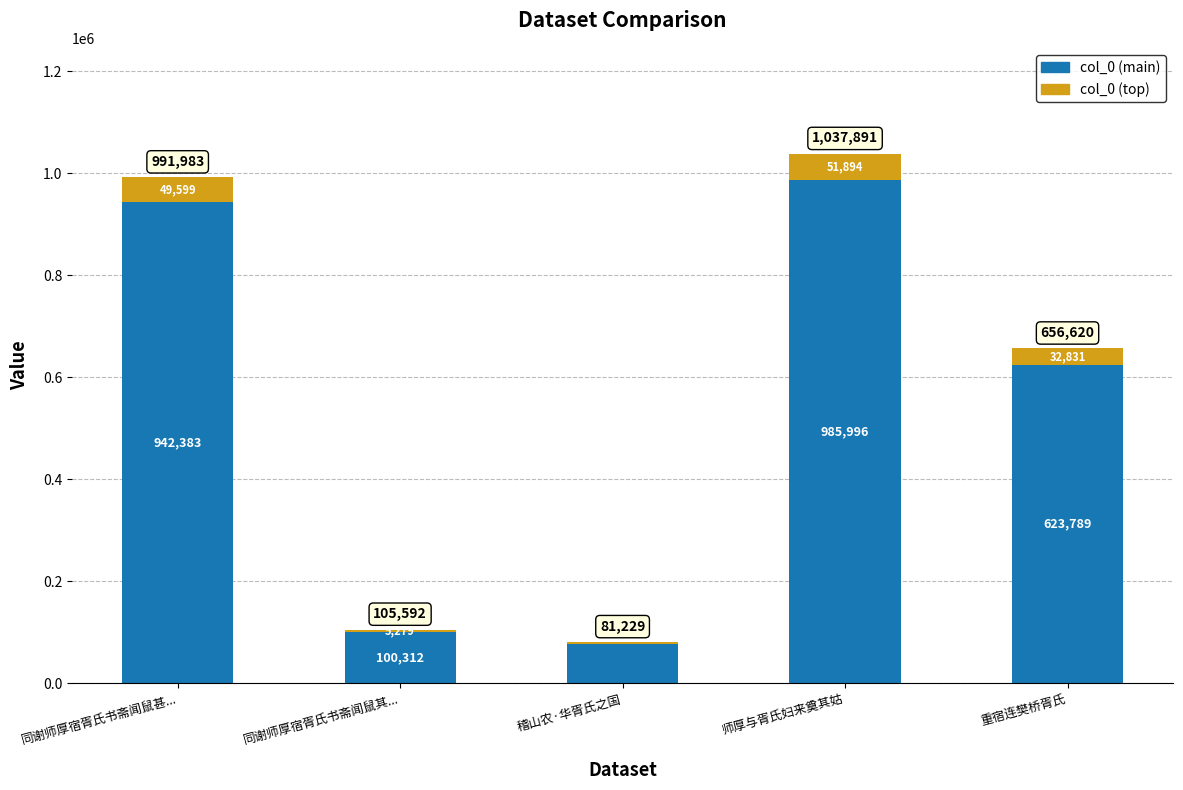

What is the approximate value of col_0 (main) at 同谢师厚宿胥氏书斋闻鼠其...?

100312.4